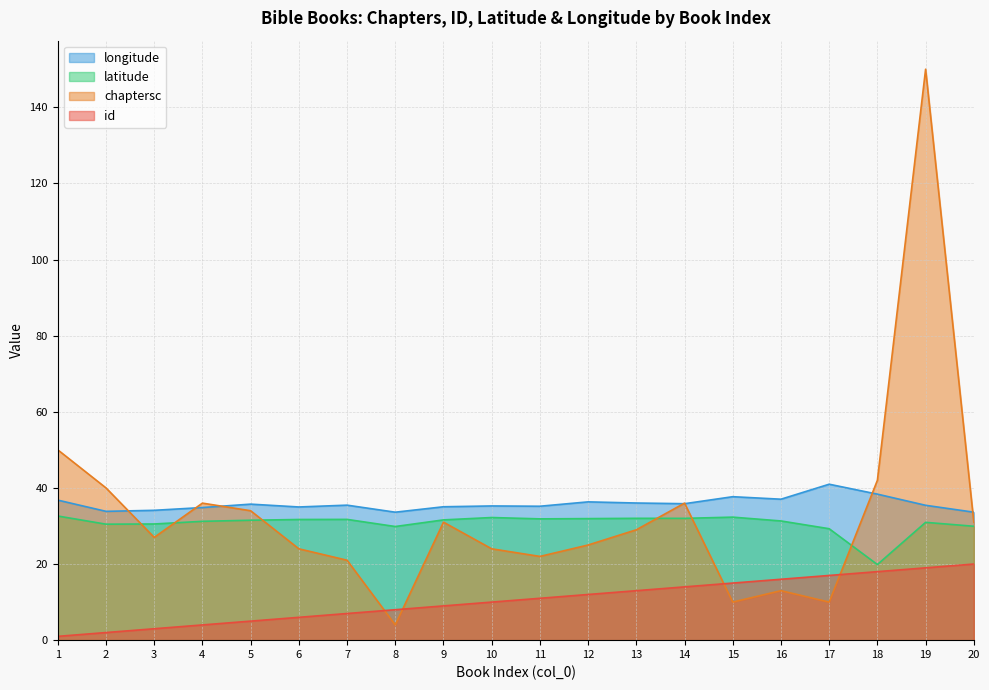

How many lines are shown in the chart?

4